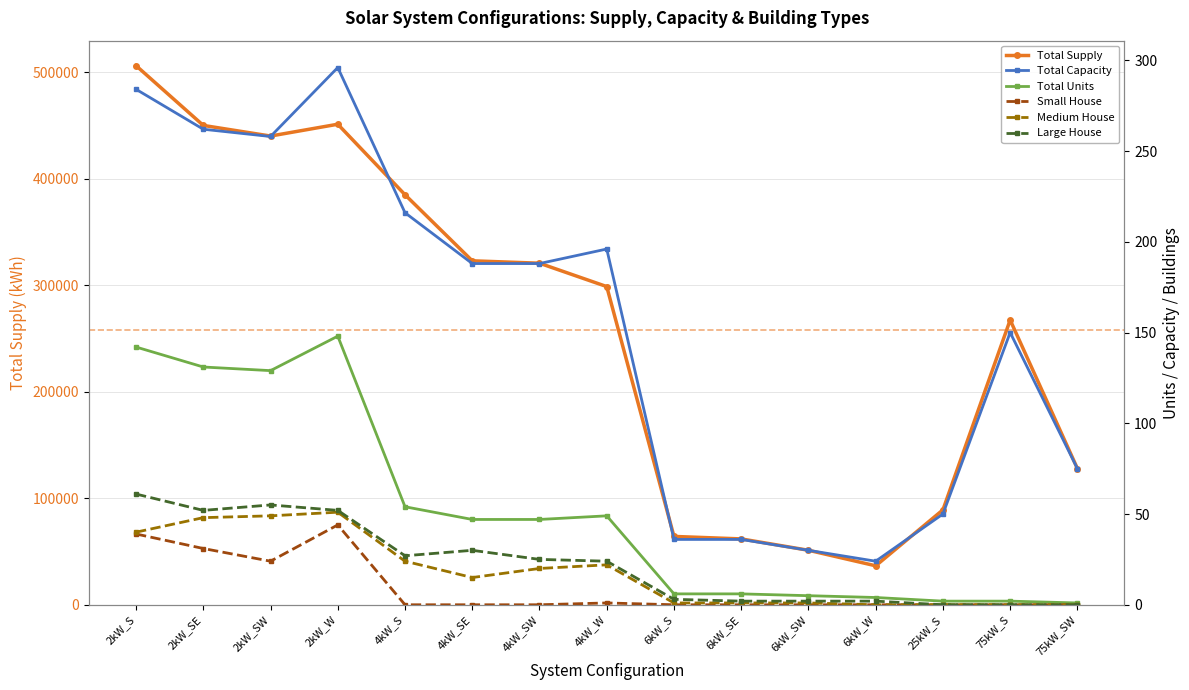

What is the highest value of the Large House series?

61.0